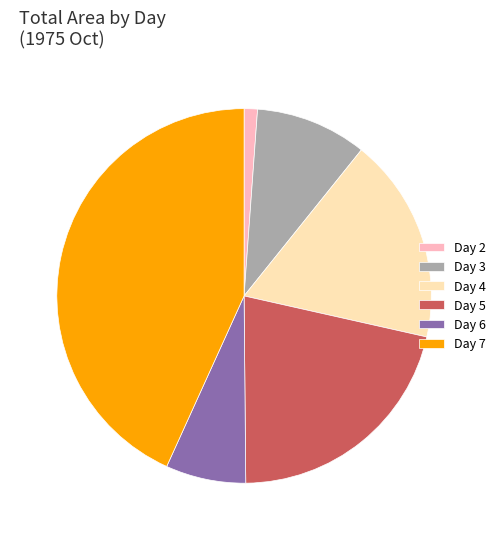

How many segments does this pie chart have?

6